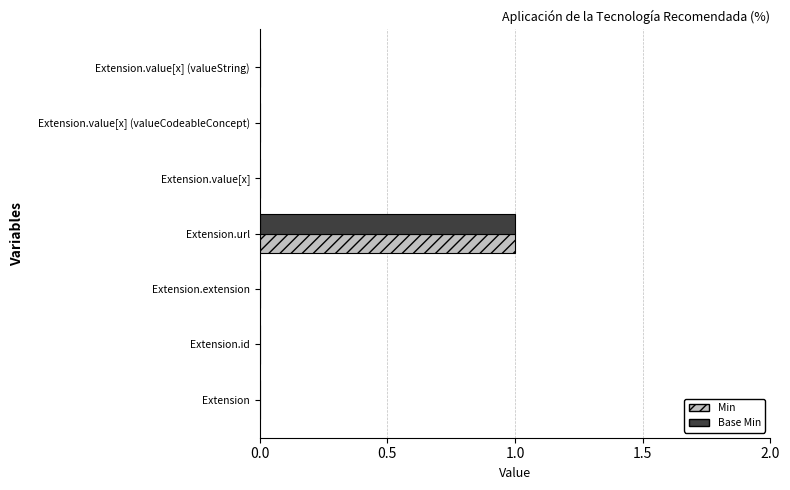

At which category does the chart reach its peak across all series?

Extension.url